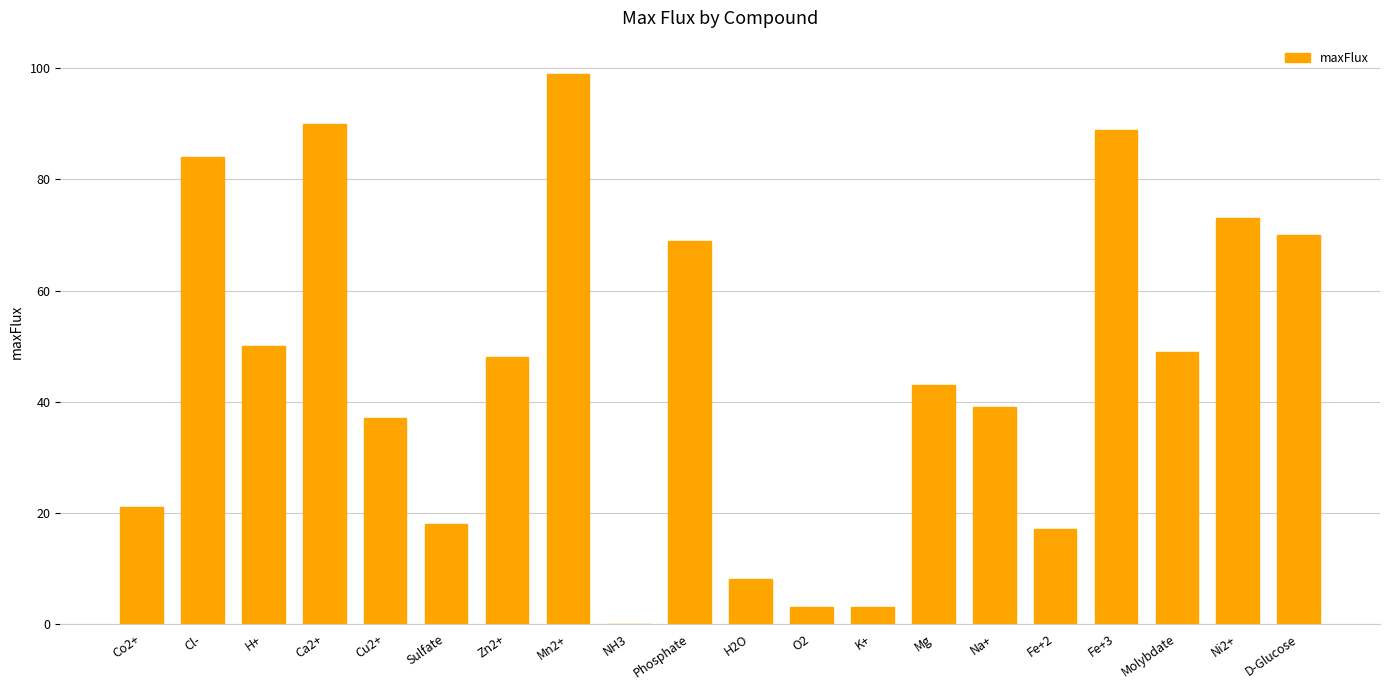

Reading left to right, what are all the values shown in this chart?

21	84	50	90	37	18	48	99	0	69	8	3	3	43	39	17	89	49	73	70